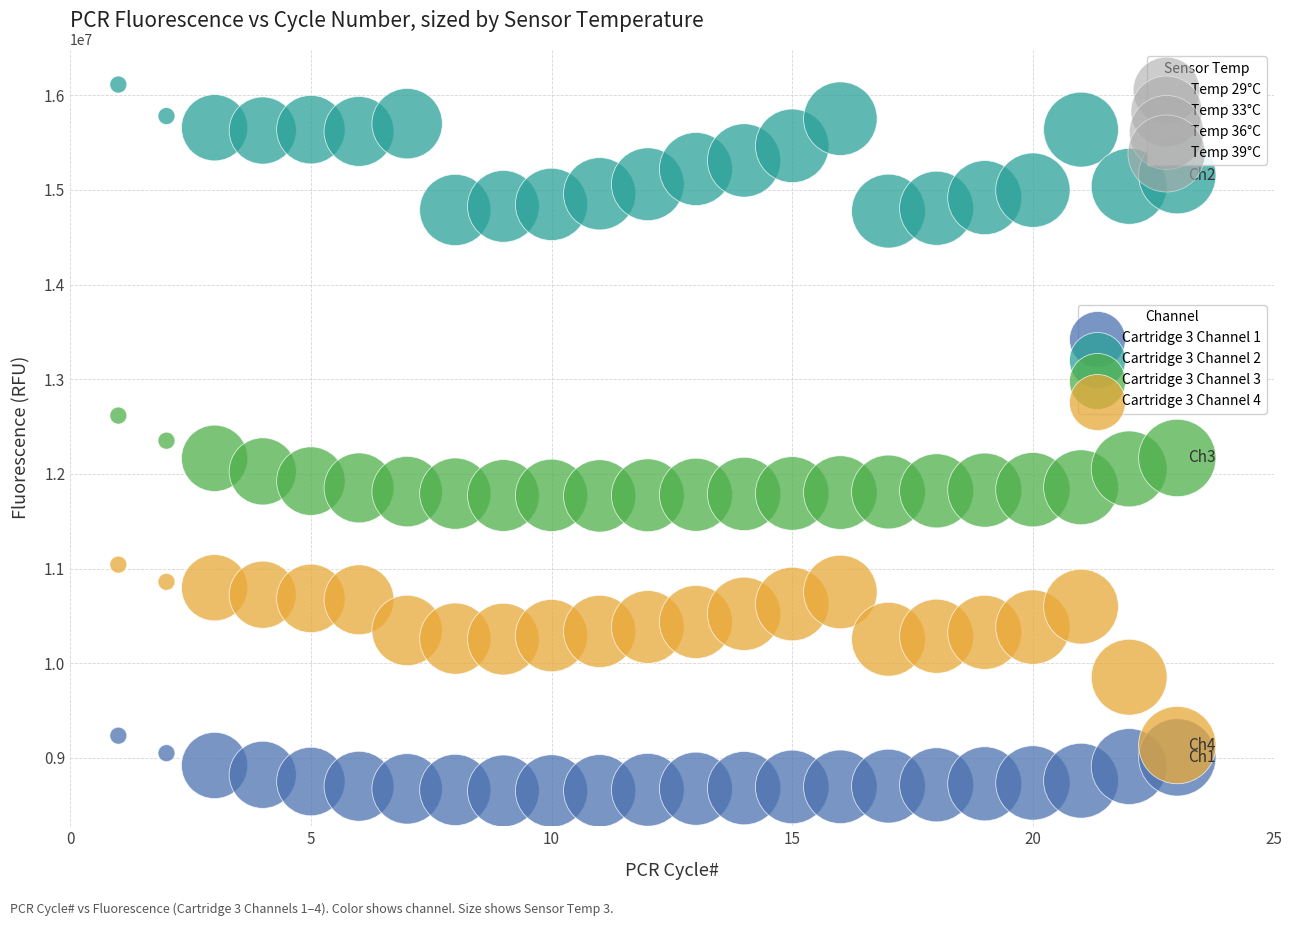

Which series contains the highest Y value?

Cartridge 3 Channel 2